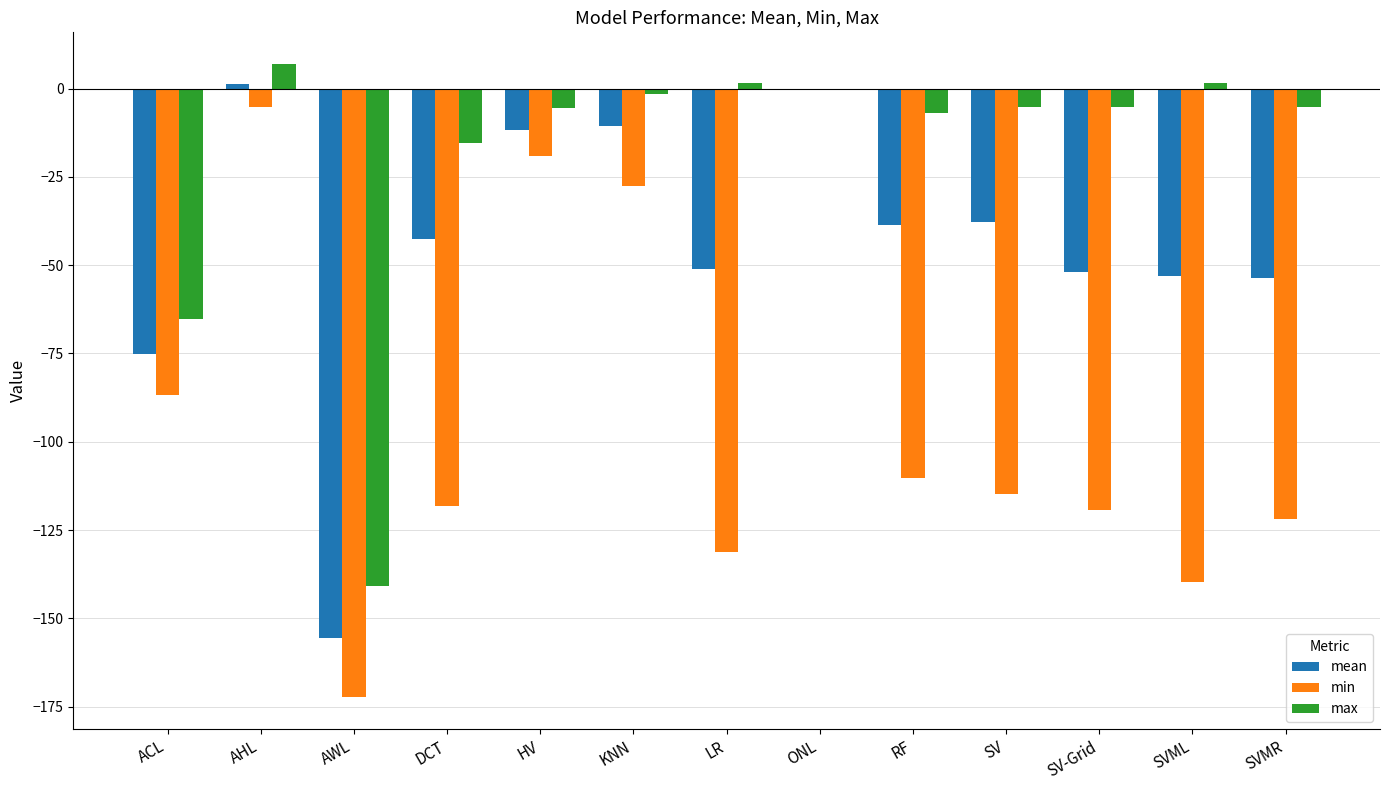

Read the min value at RF.

-110.2